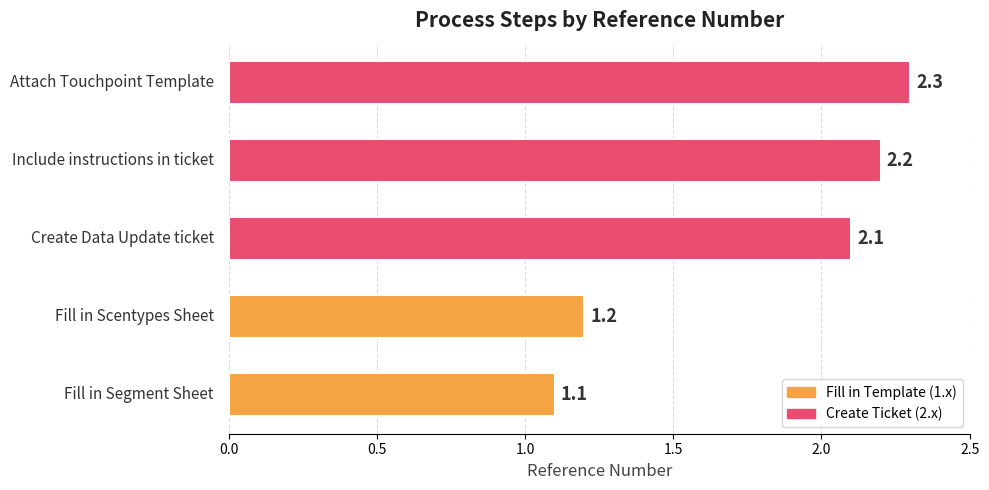

What is the sum of all values?

8.9